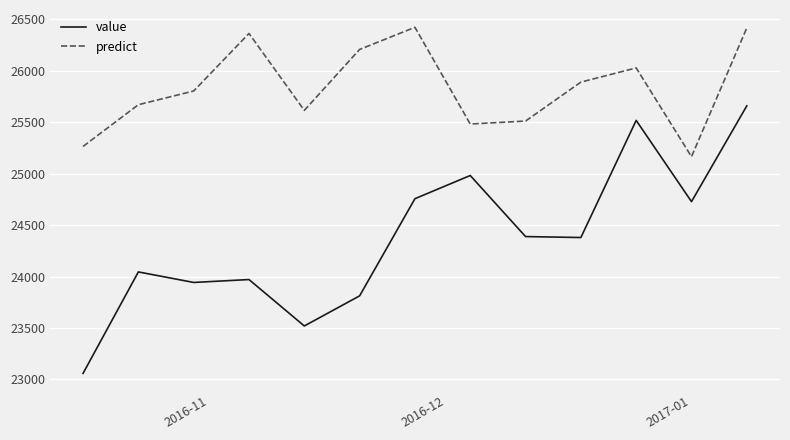

What is the lowest value of the value series?

23057.9